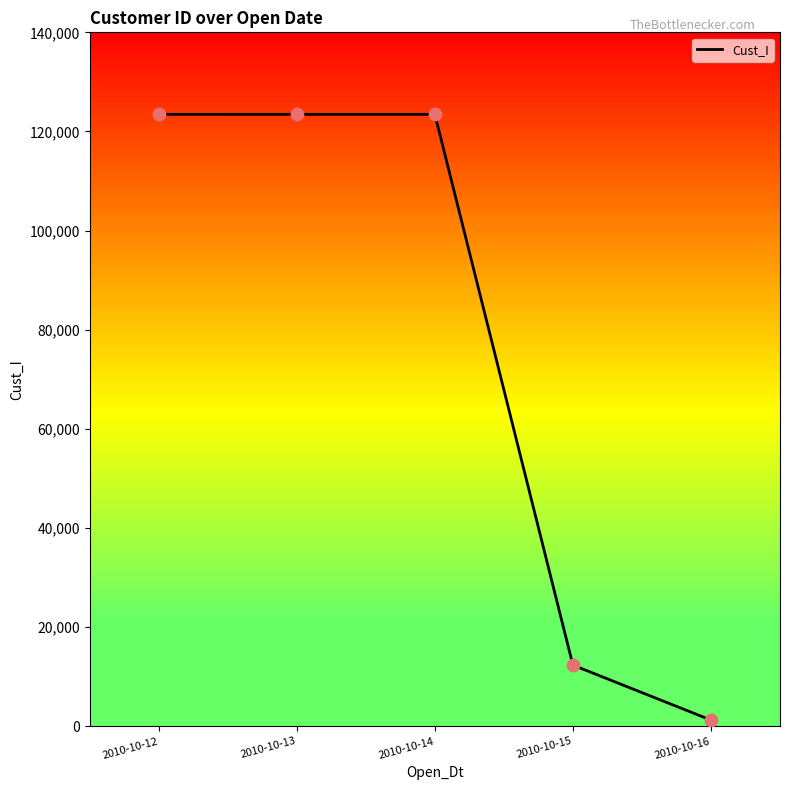

What is the change in value from 2010-10-15 to 2010-10-16?

-11089